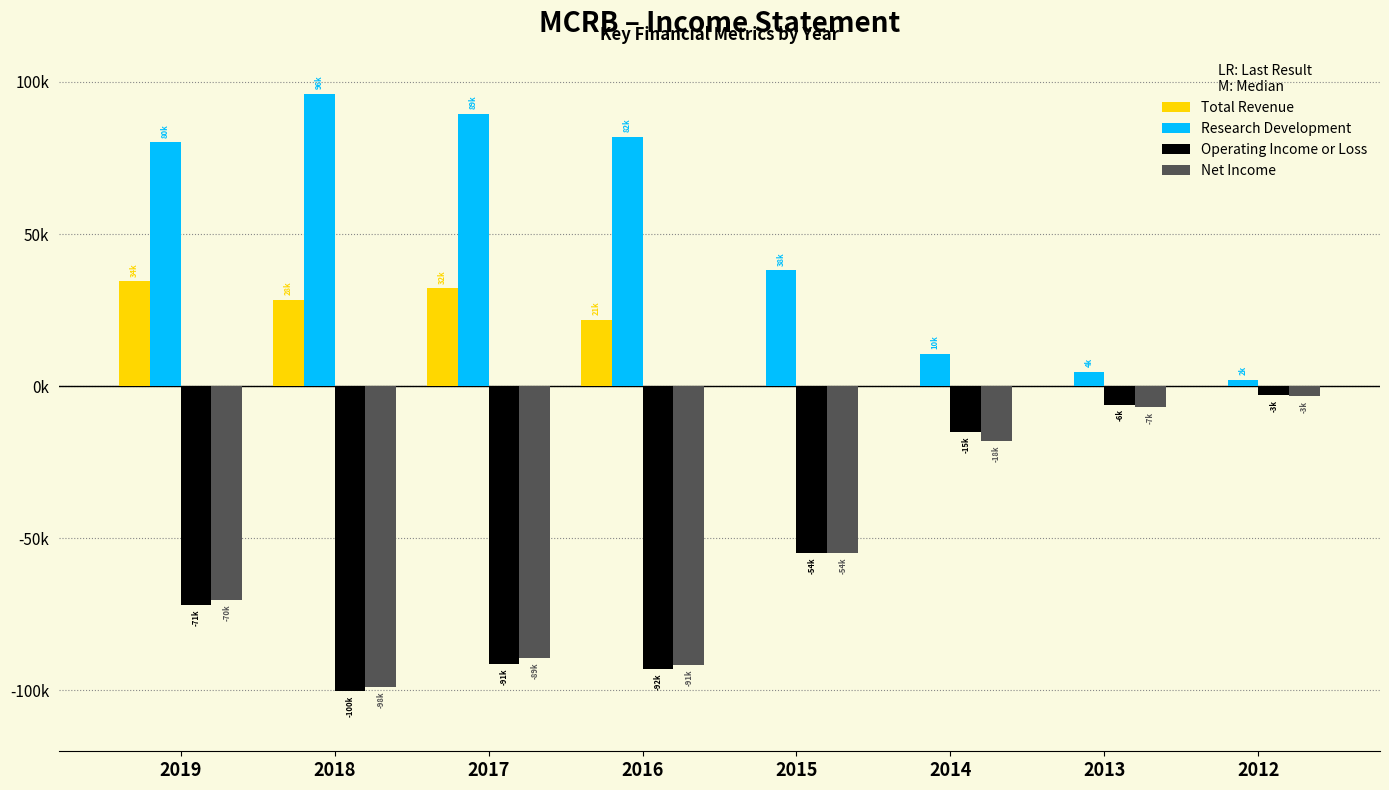

What are all the series names shown in the legend?

Total Revenue, Research Development, Operating Income or Loss, Net Income